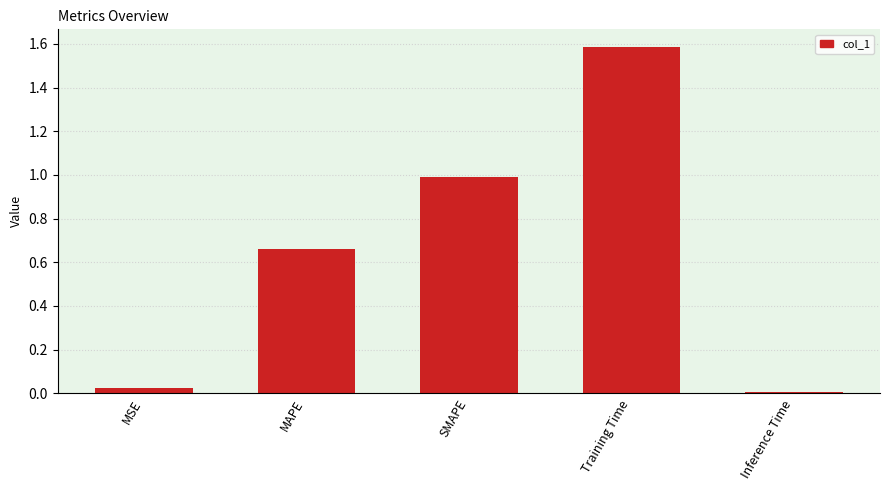

What is the label of the 4th bar from the left?

Training Time